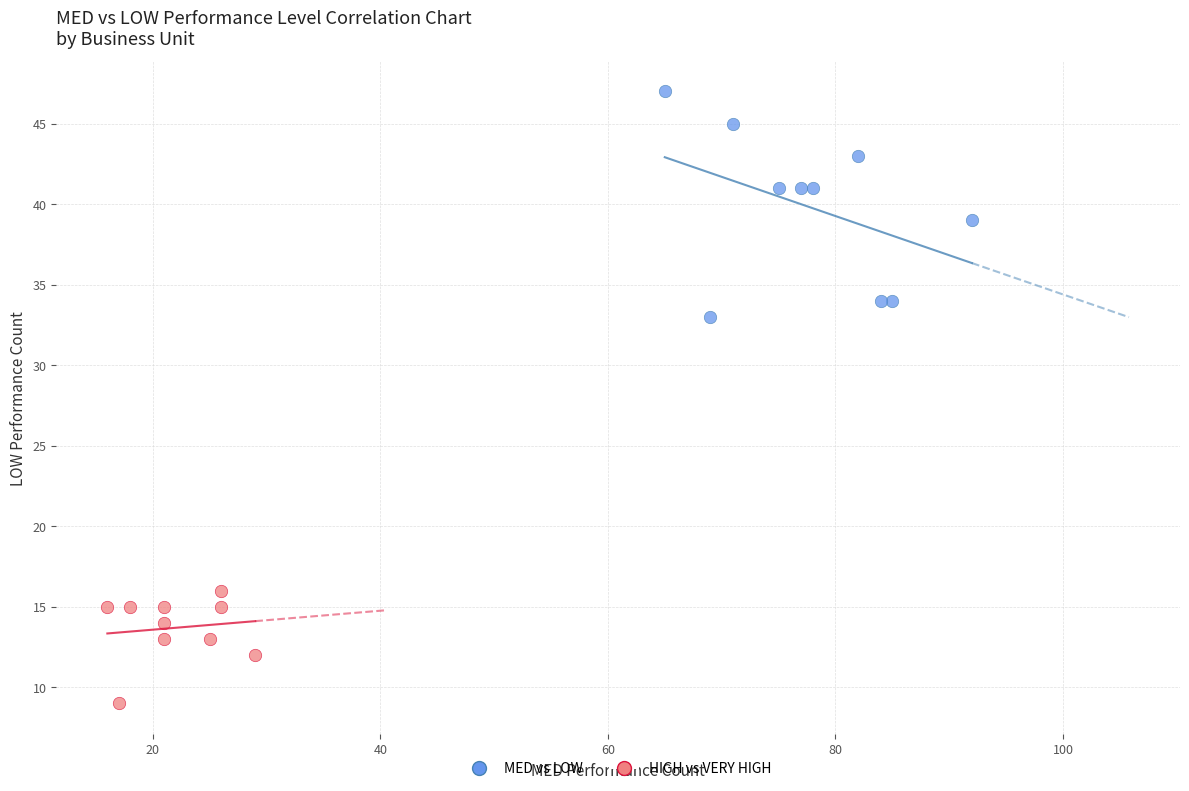

Which series has the widest spread of Y values?

MED vs LOW